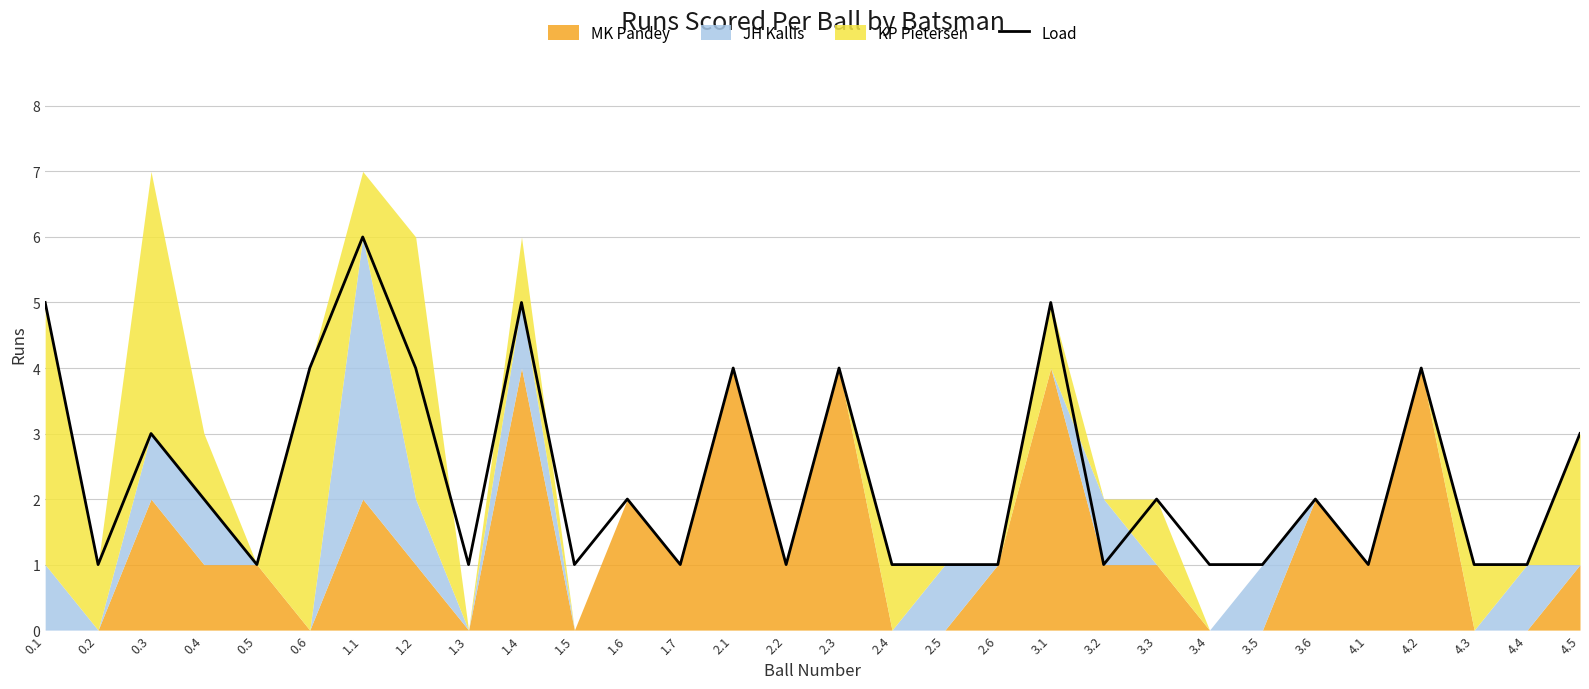

The chart shows a value of 1 at 4.1. True or false?

True